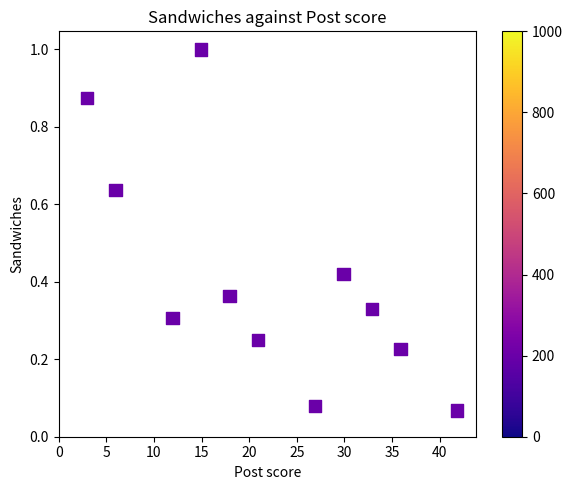

What is the range of X values (max minus min)?

38.9